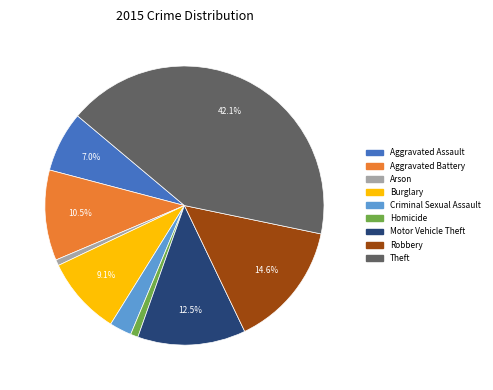

Is it true that Aggravated Assault is 1% of the pie?

False